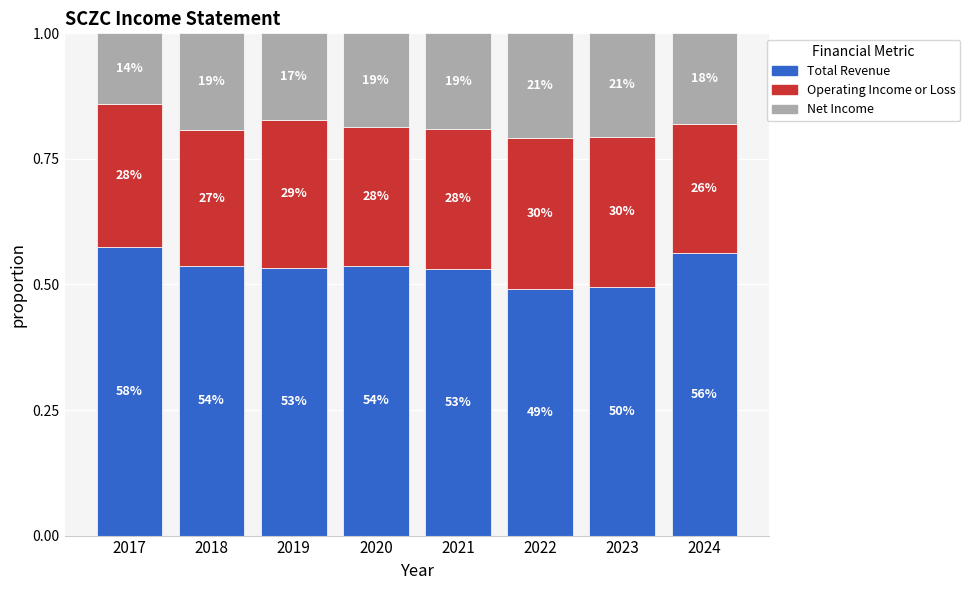

Between 2017 and 2024, which series saw the biggest shift?

Net Income